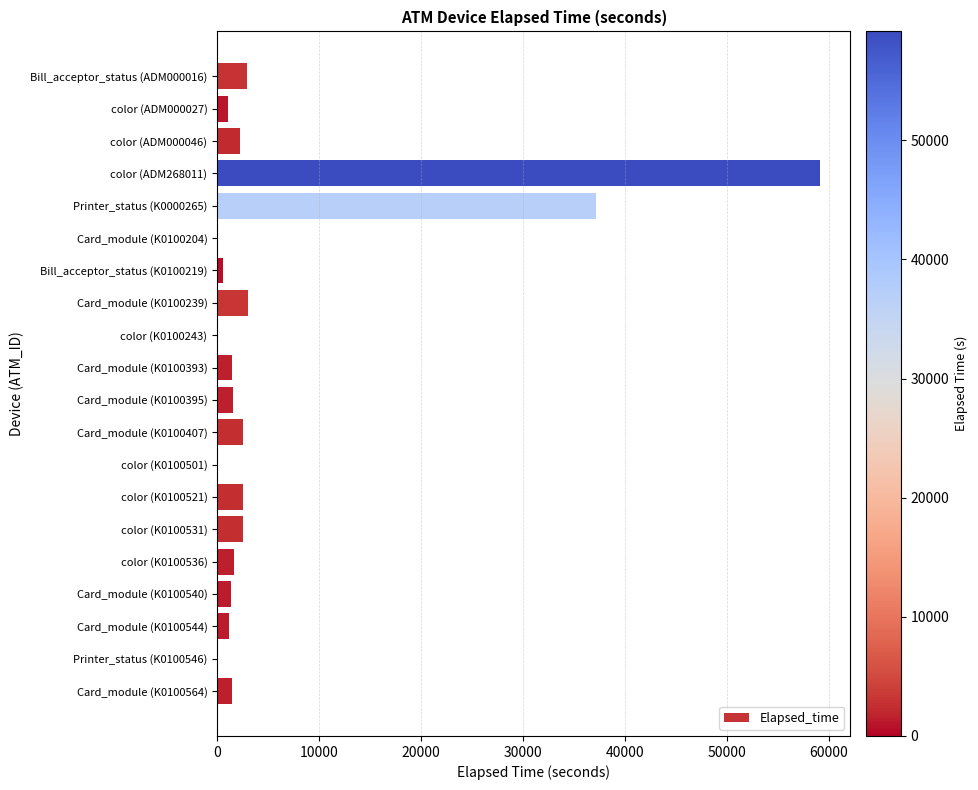

What is the sum of all values?

122398